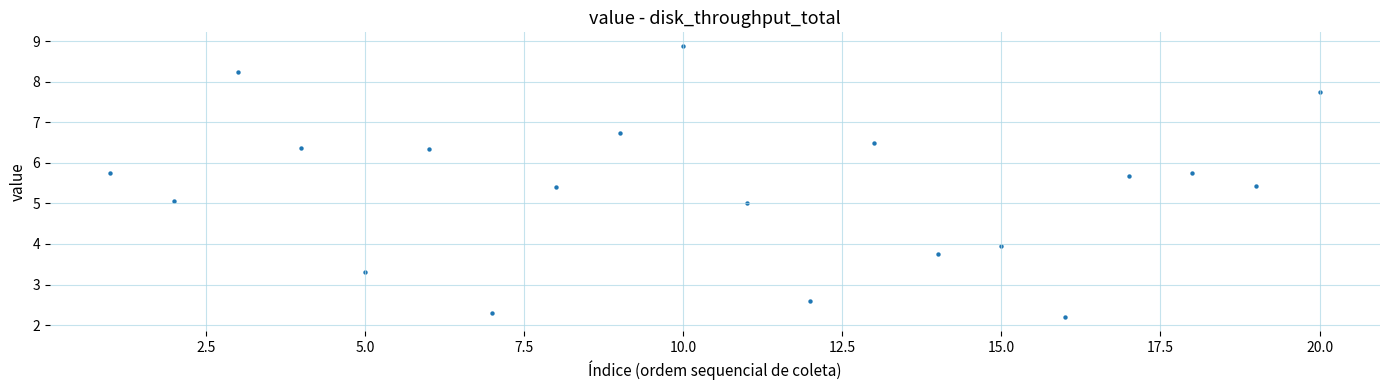

What is the range of X values (max minus min)?

19.0